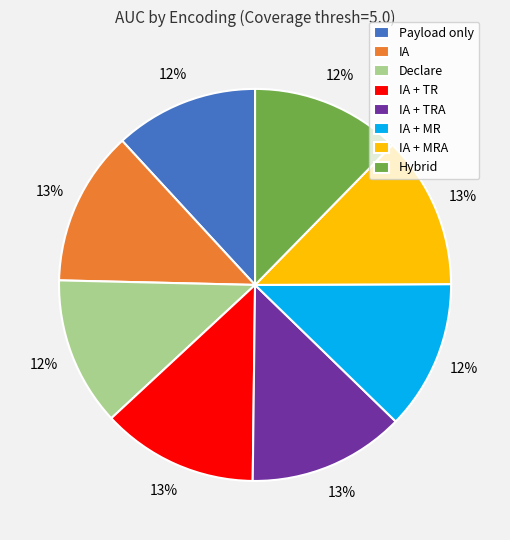

Does IA account for over 50% of the chart?

No